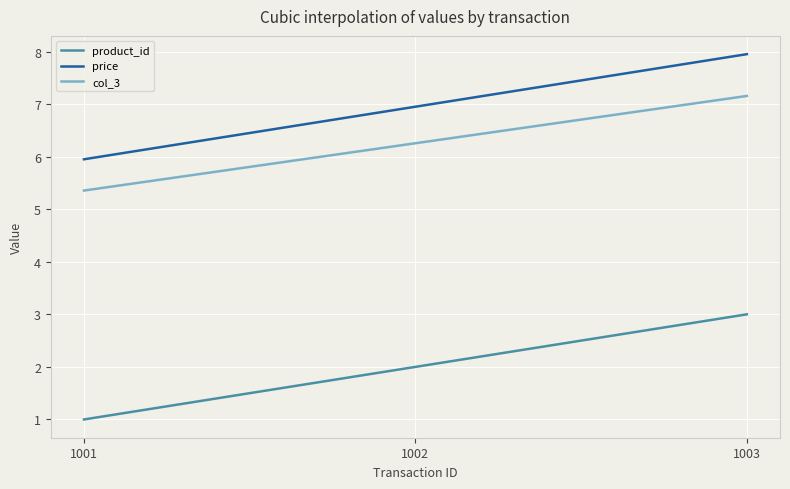

What is the sum of all price values?

2085.0